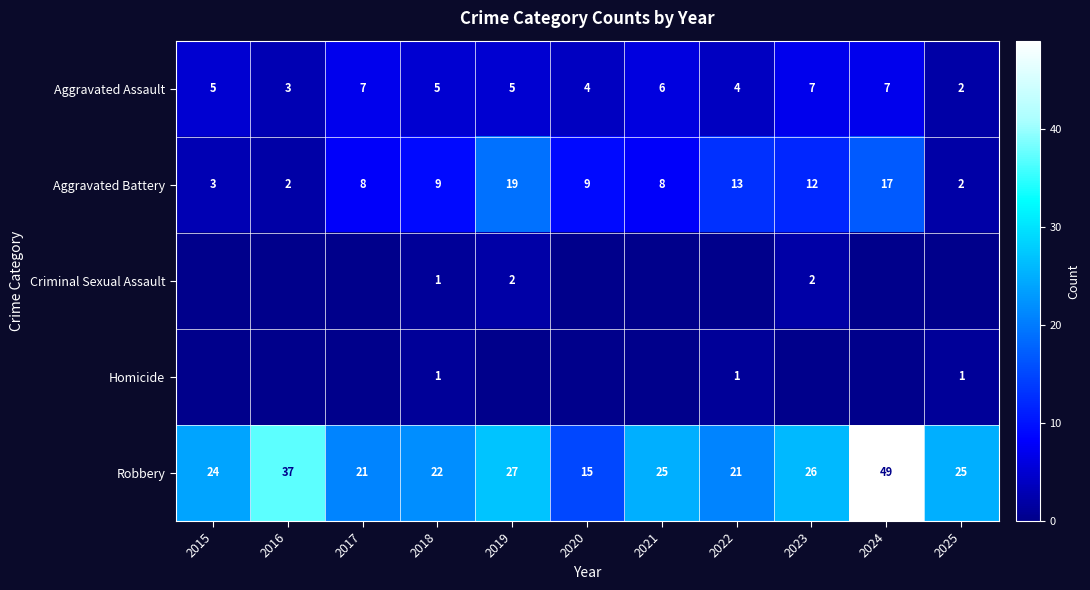

What is the sum of all Robbery values?

292